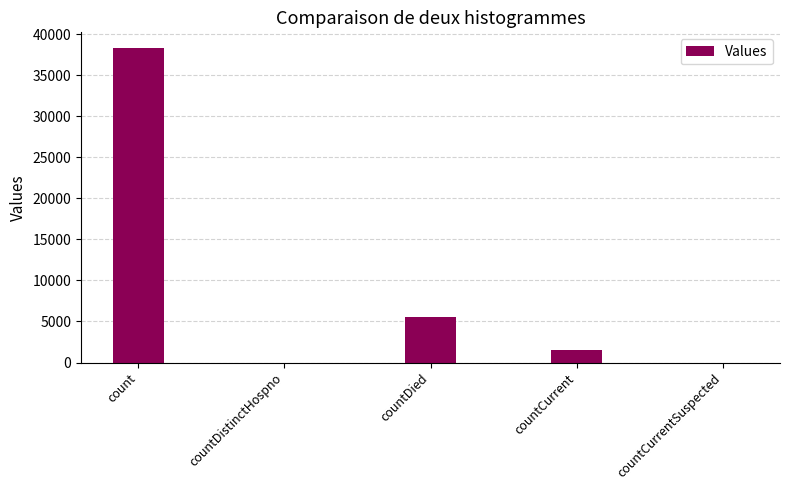

How many distinct data groups are displayed?

1